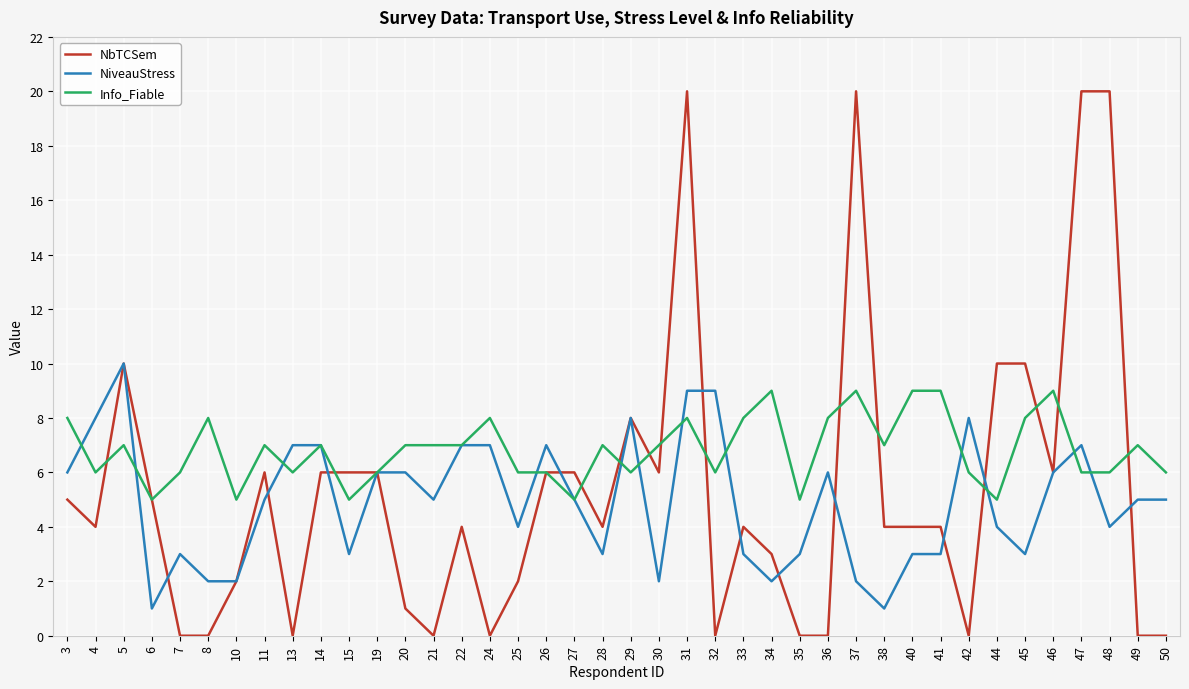

Is it true that NbTCSem equals 1 at 10?

False